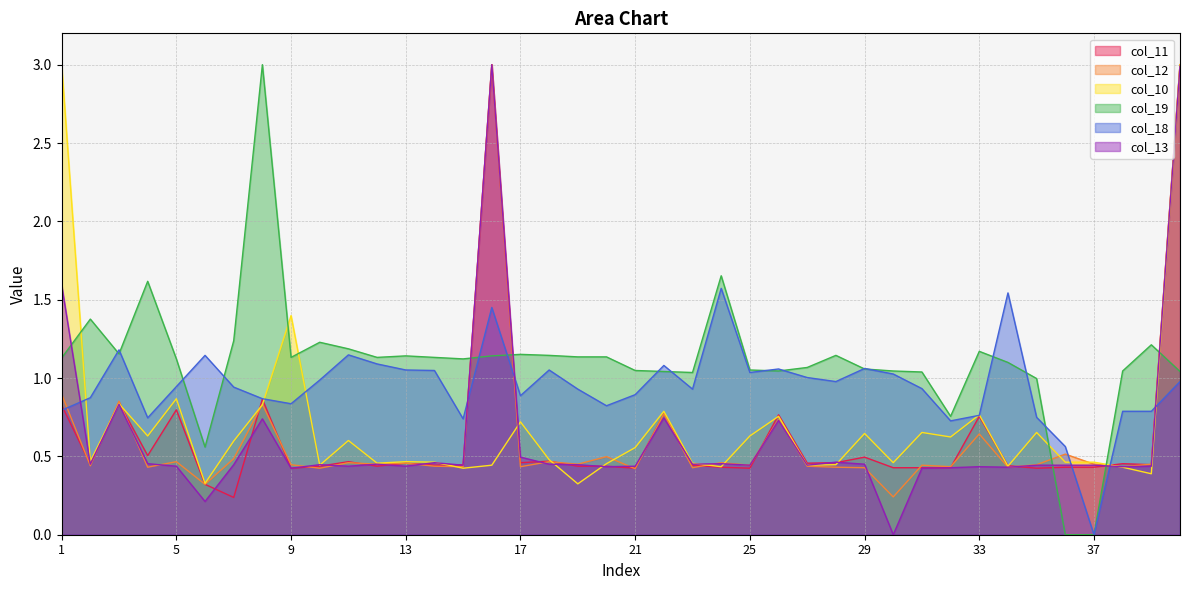

Is the value of col_11 at 40 greater than the value of col_18 at 38?

Yes